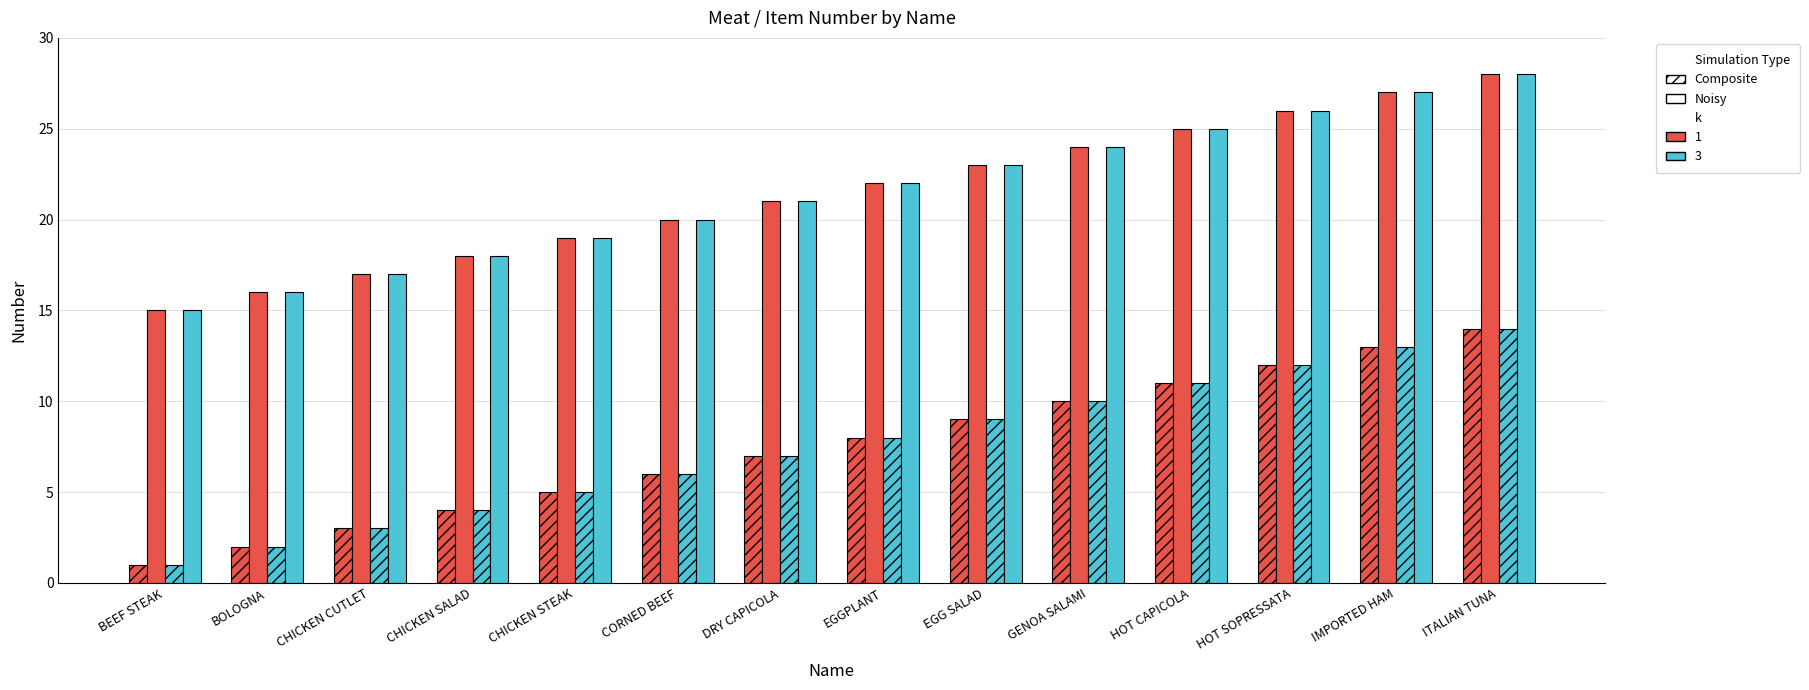

Which series has the widest spread of values?

Composite